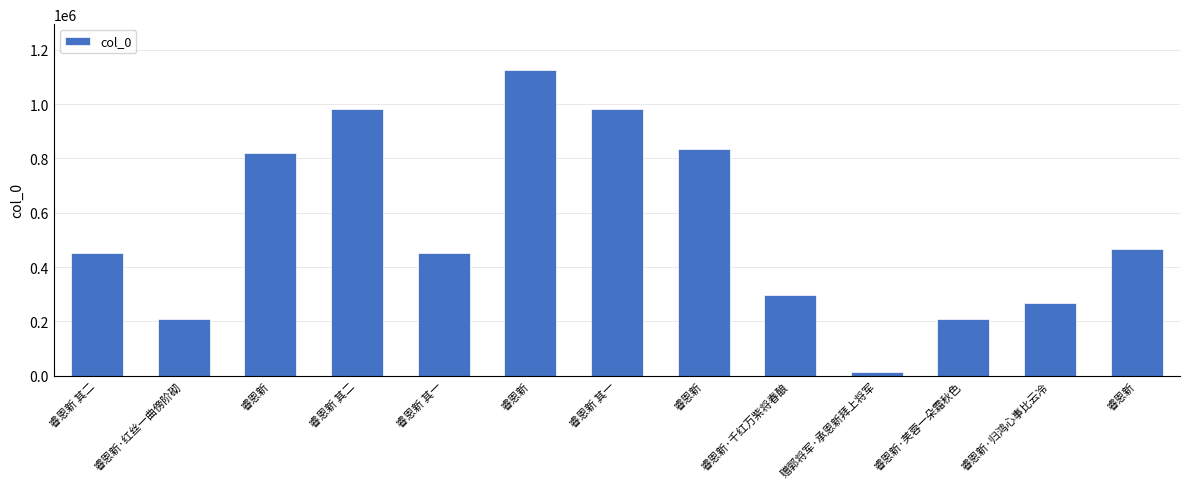

What is the value of the 9th bar from the left?

295432